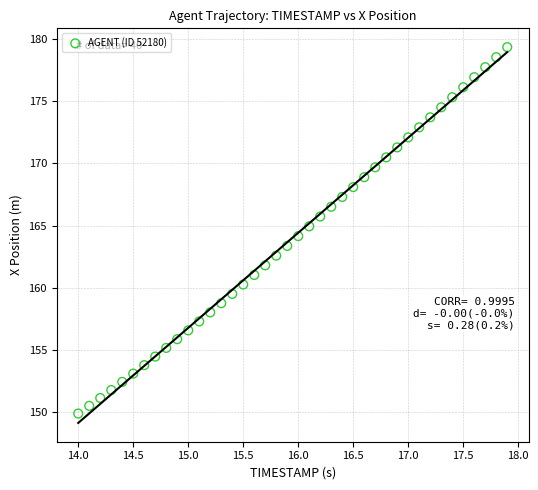

What is the range of X values (max minus min)?

3.9